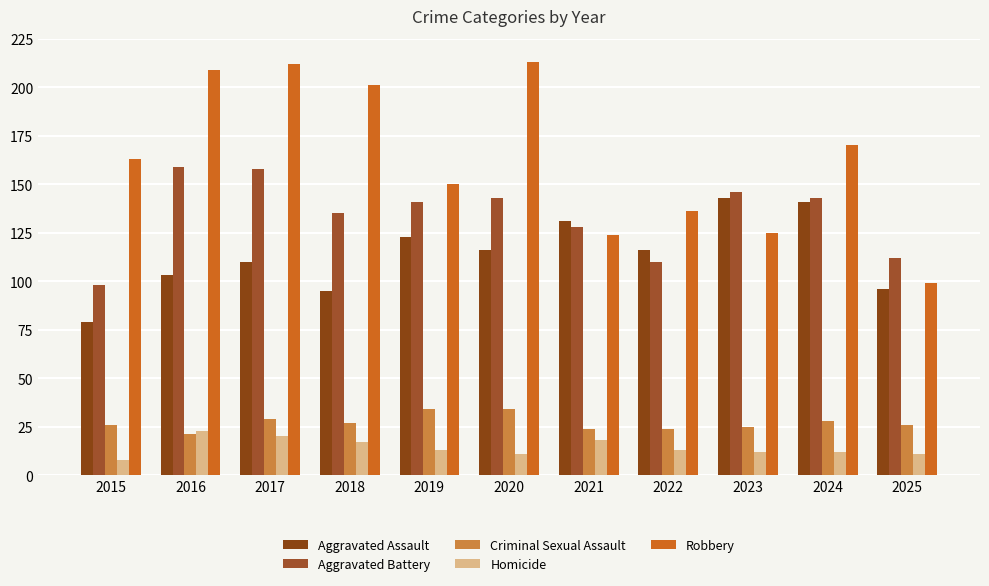

What is the value of the Aggravated Battery bar at the 5th from the left?

141